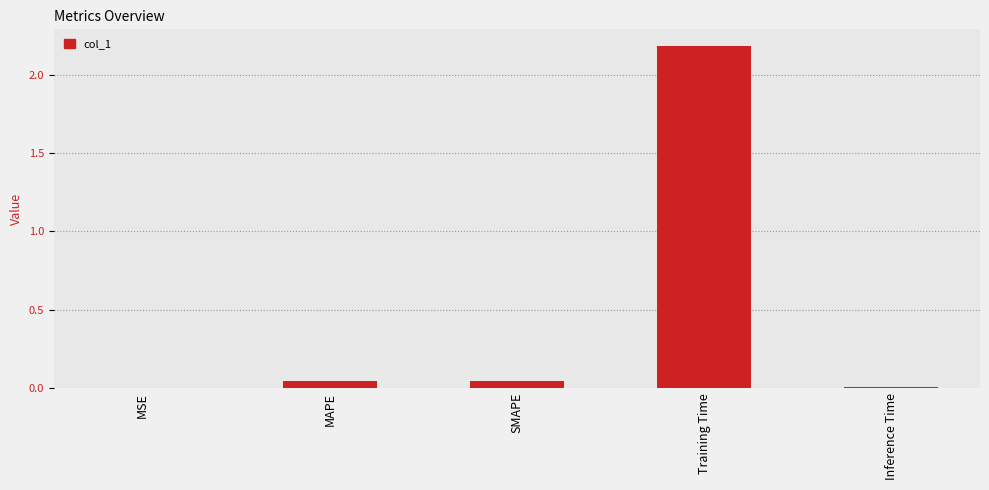

What is the change in value from MAPE to Training Time?

+2.1